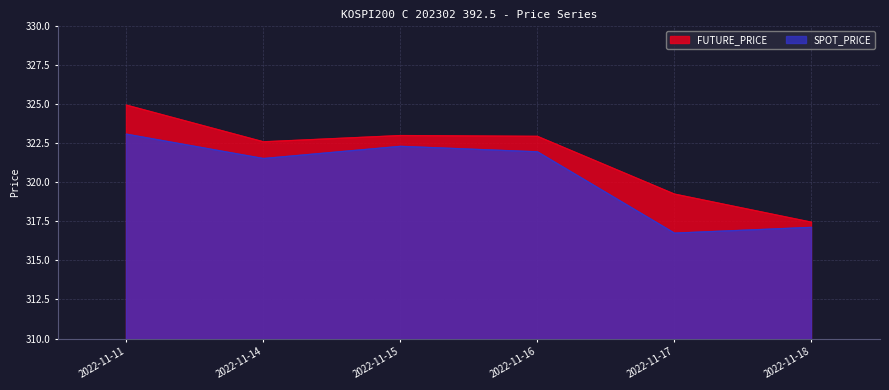

How many data points in SPOT_PRICE are less than 321?

2